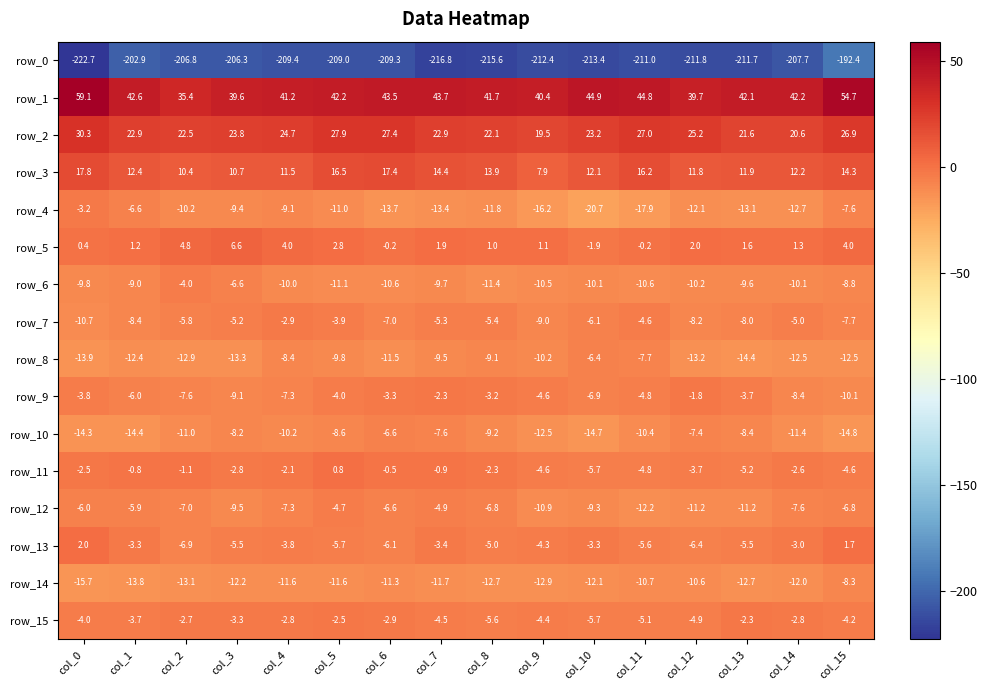

What is the sum of all row_6 values?

-152.1